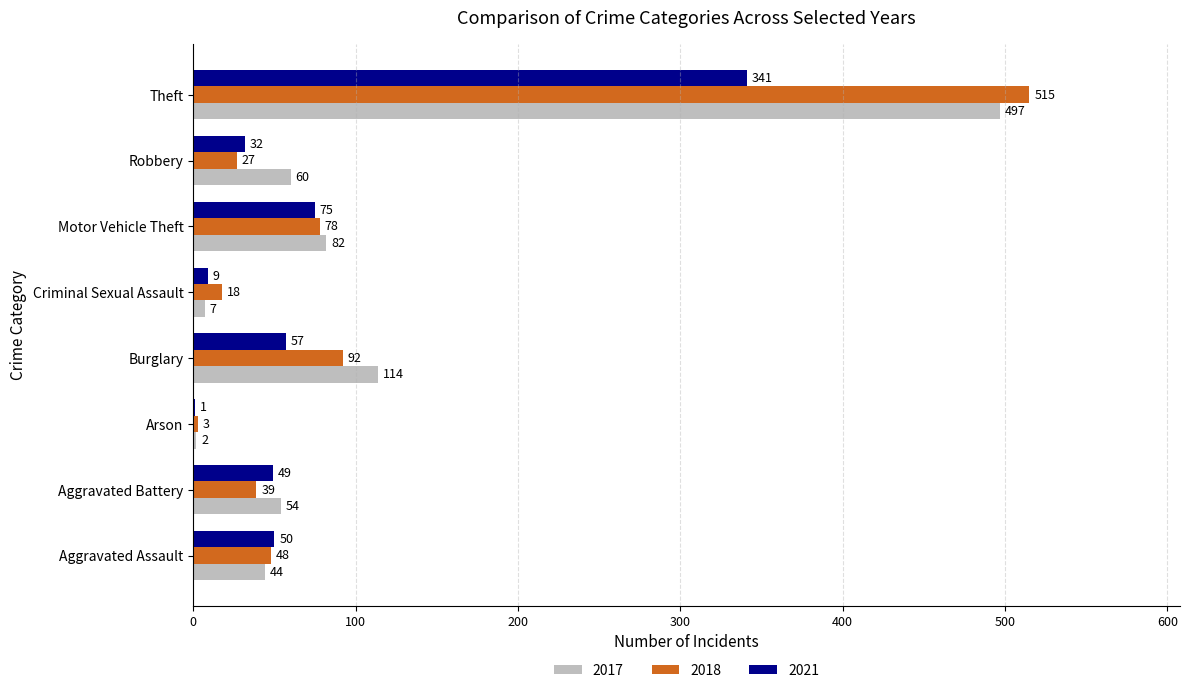

What is the maximum value shown in the chart?

515